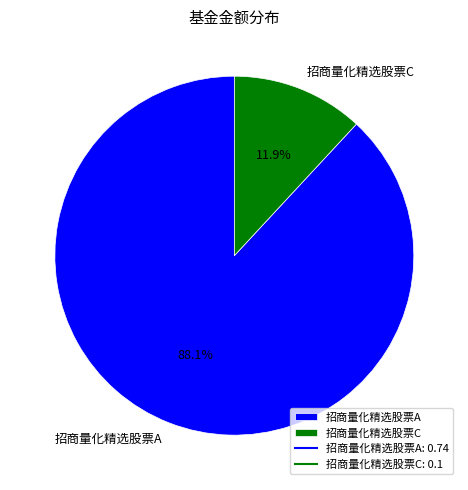

Rank the categories by value from highest to lowest.

招商量化精选股票A, 招商量化精选股票C